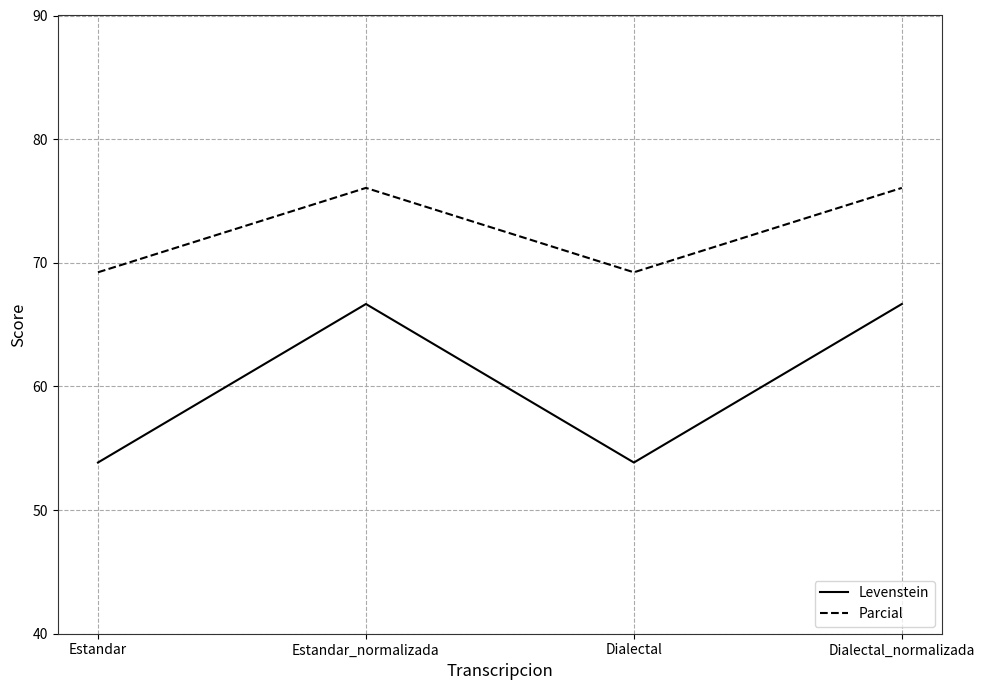

Reading right to left, transcribe all the data shown in this chart.

Levenstein: 66.7	53.8	66.7	53.8
Parcial: 76.1	69.2	76.1	69.2